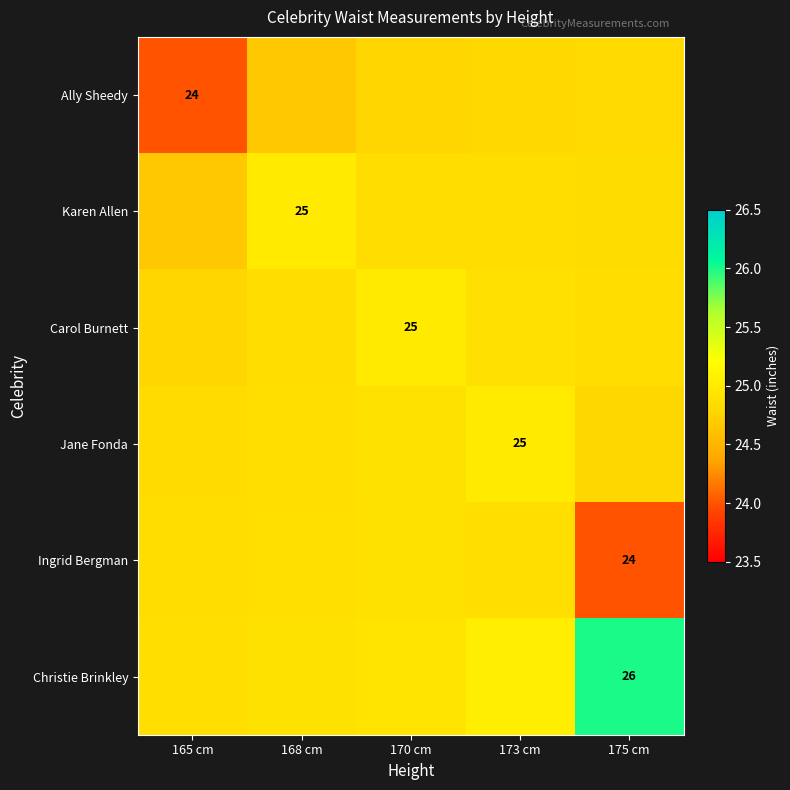

Is it true that Carol Burnett equals 25.0 at 170 cm?

True